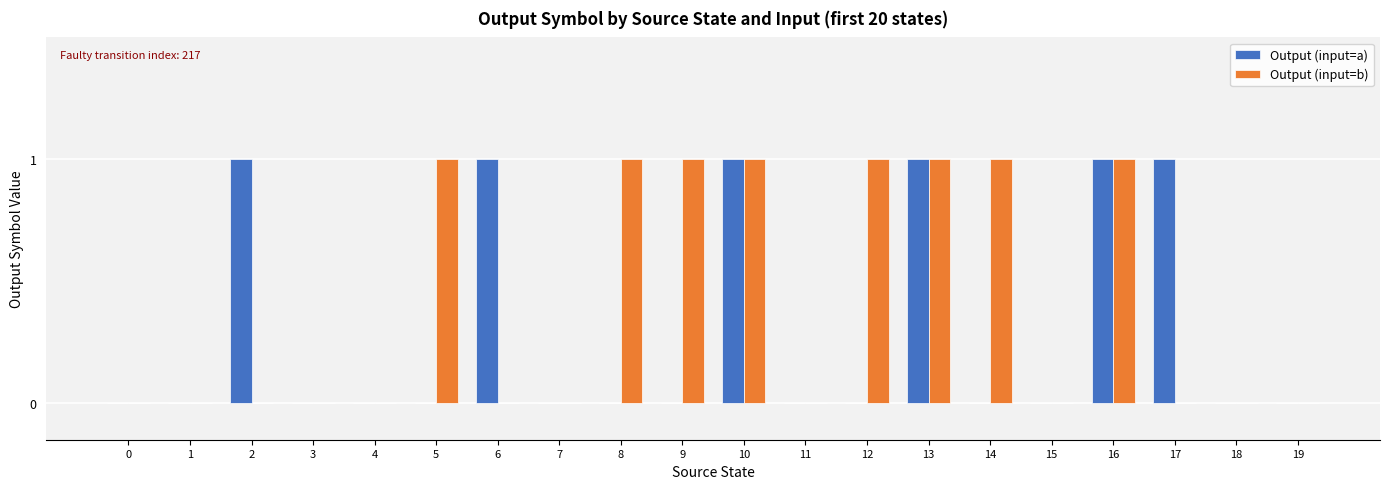

What is the sum of all Output (input=a) values?

6